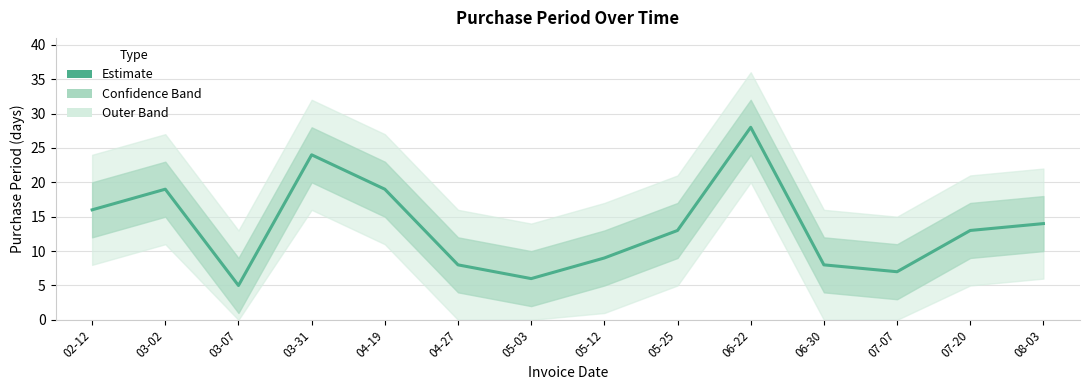

The chart shows a value of 24 at 03-31. True or false?

True